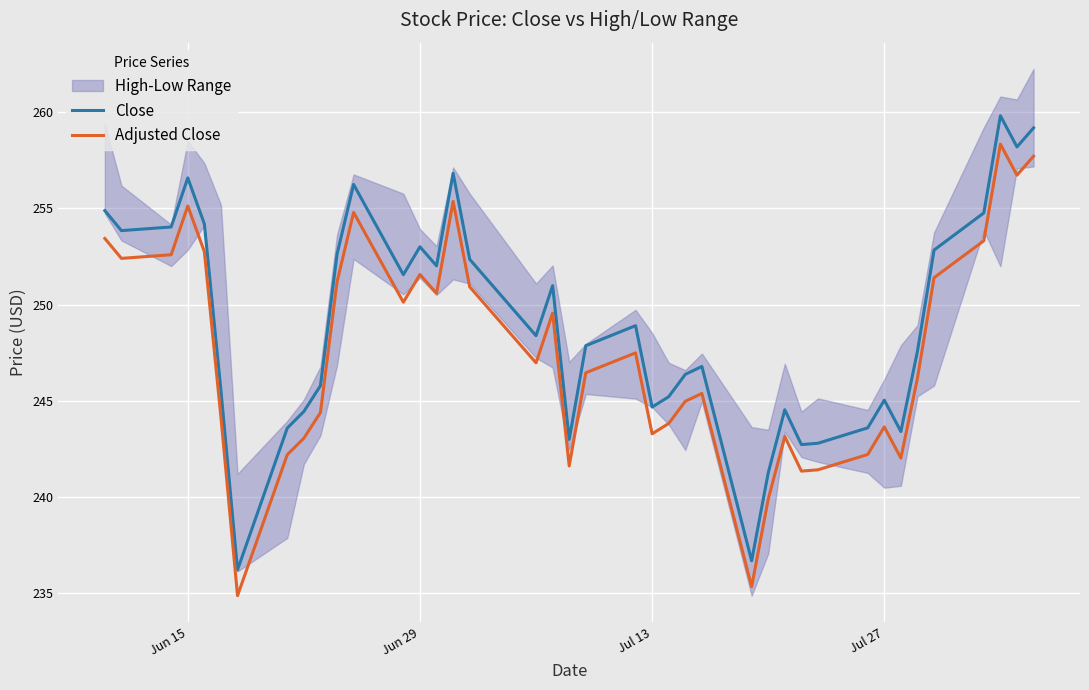

Reading left to right, extract all data points from this chart.

Close: 254.9	253.8	254.0	256.6	254.2	245.5	236.2	243.6	244.4	245.8	252.6	256.2	251.6	253.0	252.0	256.8	252.3	248.4	251.0	243.0	247.9	248.9	244.7	245.2	246.4	246.8	236.7	241.2	244.5	242.7	242.8	243.6	245.0	243.4	247.6	252.8	254.8	259.8	258.2	259.2
Adjusted Close: 253.4	252.4	252.6	255.1	252.7	244.1	234.9	242.2	243.1	244.4	251.2	254.8	250.1	251.6	250.6	255.4	250.9	247.0	249.6	241.6	246.5	247.5	243.3	243.8	245.0	245.4	235.3	239.9	243.1	241.3	241.4	242.2	243.6	242.0	246.2	251.4	253.3	258.3	256.7	257.7